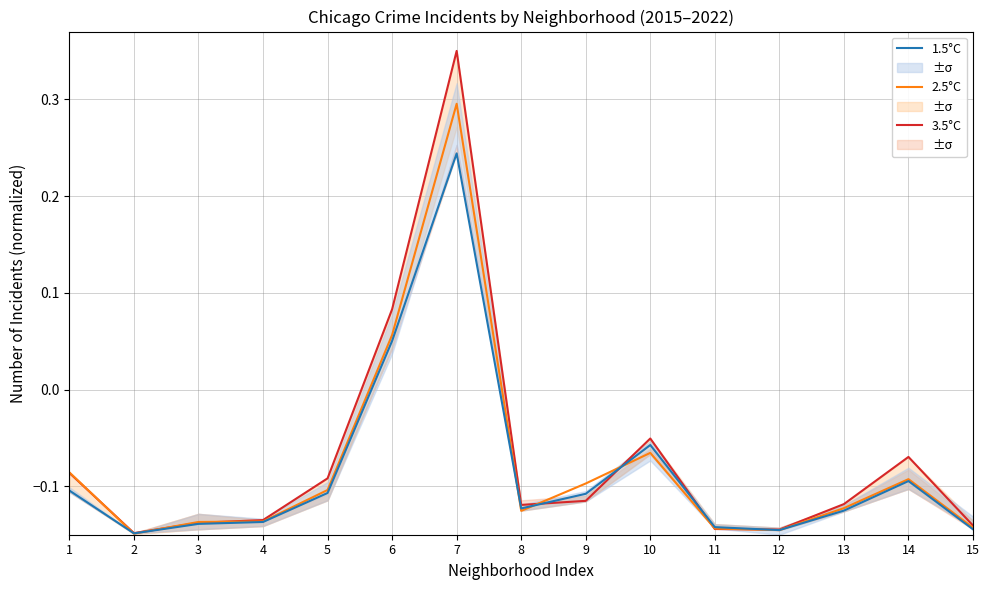

Reading right to left, what are all the values shown in this chart?

3.5°C: 15=-0.1	14=-0.1	13=-0.1	12=-0.1	11=-0.1	10=-0.1	9=-0.1	8=-0.1	7=0.3	6=0.1	5=-0.1	4=-0.1	3=-0.1	2=-0.1	1=-0.1
2.5°C: 15=-0.1	14=-0.1	13=-0.1	12=-0.1	11=-0.1	10=-0.1	9=-0.1	8=-0.1	7=0.3	6=0.1	5=-0.1	4=-0.1	3=-0.1	2=-0.1	1=-0.1
1.5°C: 15=-0.1	14=-0.1	13=-0.1	12=-0.1	11=-0.1	10=-0.1	9=-0.1	8=-0.1	7=0.2	6=0.1	5=-0.1	4=-0.1	3=-0.1	2=-0.1	1=-0.1